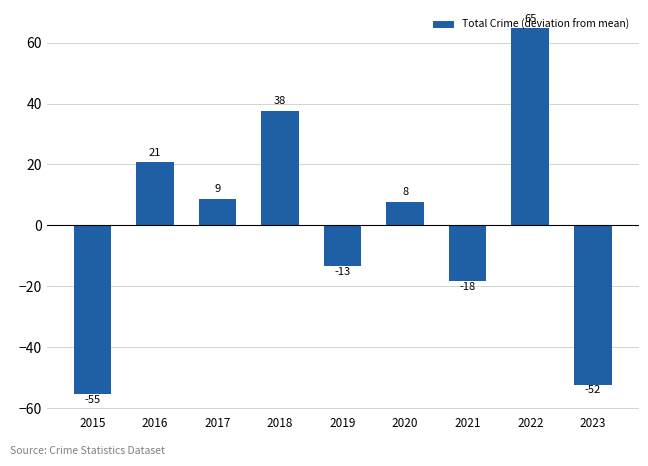

Does the chart contain stacked bars?

No